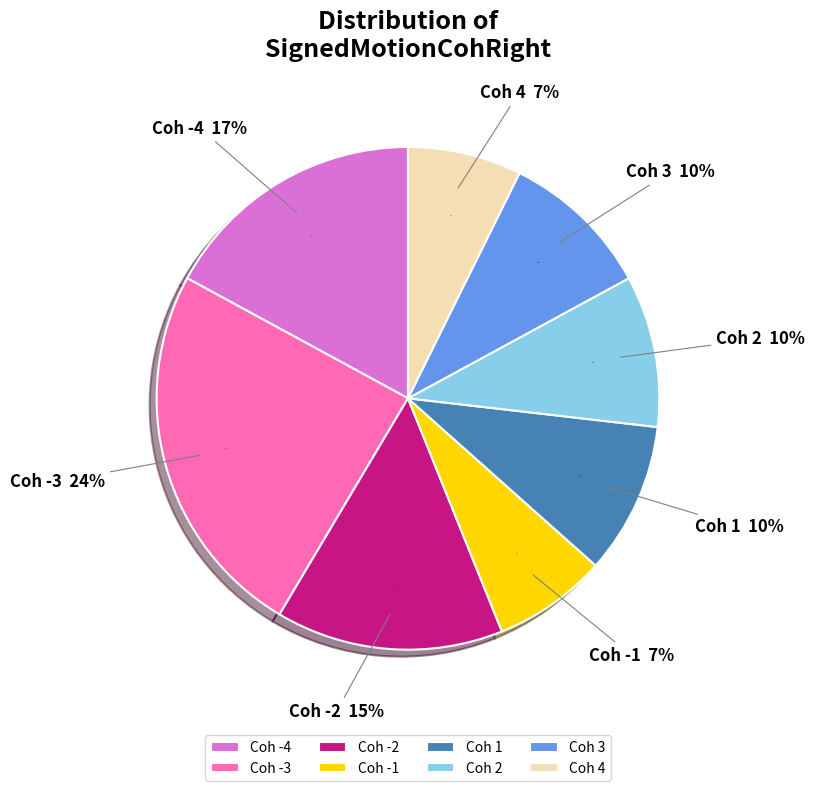

The 4 slice represents 17% of the pie. True or false?

False